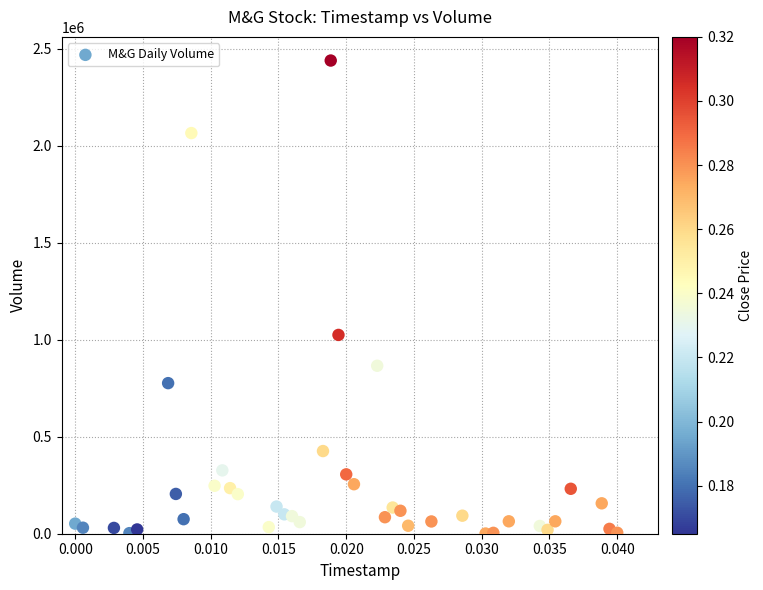

What Y value in the scatter plot is closest to 1220000?

1024700